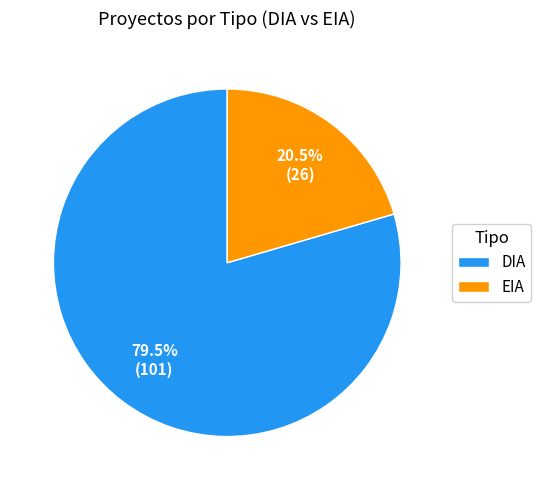

The EIA slice represents 32% of the pie. True or false?

False